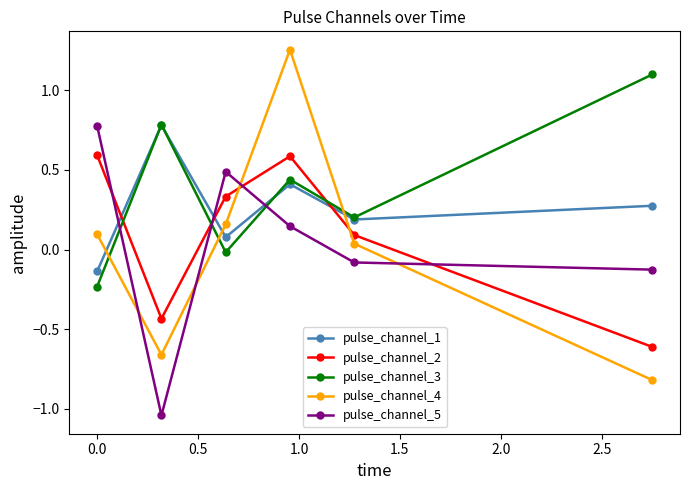

True or false: pulse_channel_5 has more than 2 points higher than both neighbors.

False